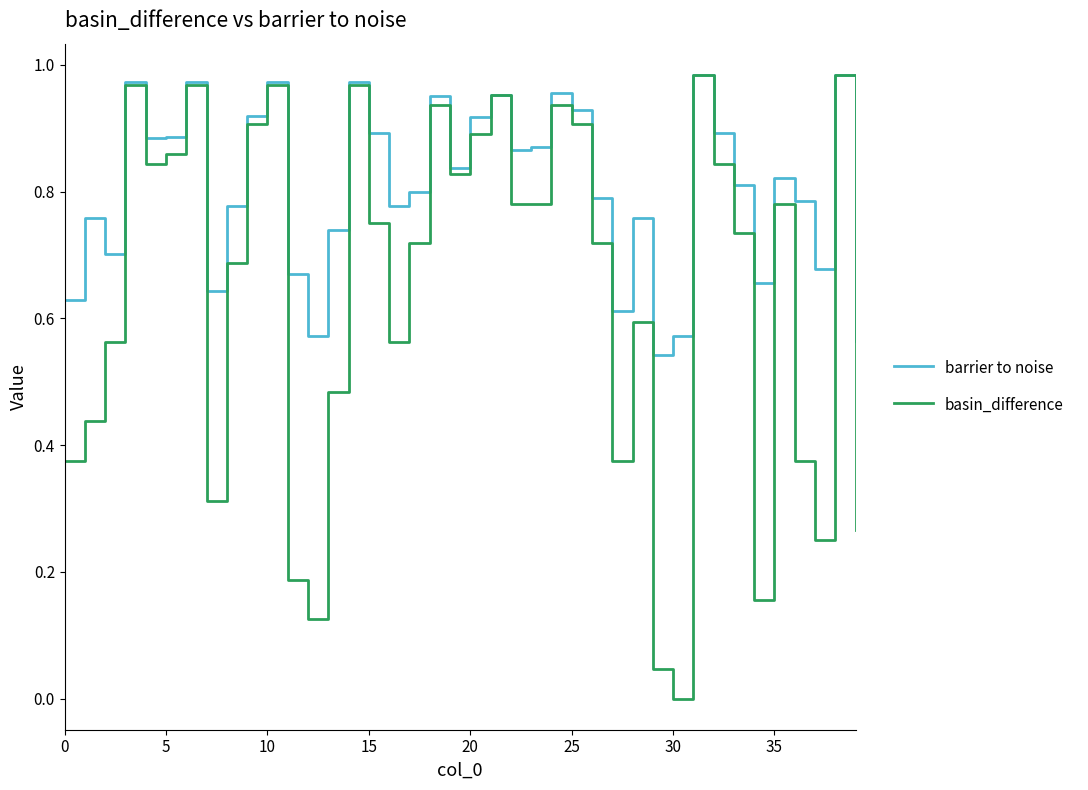

Rank the series by their average value, from highest to lowest.

barrier to noise, basin_difference